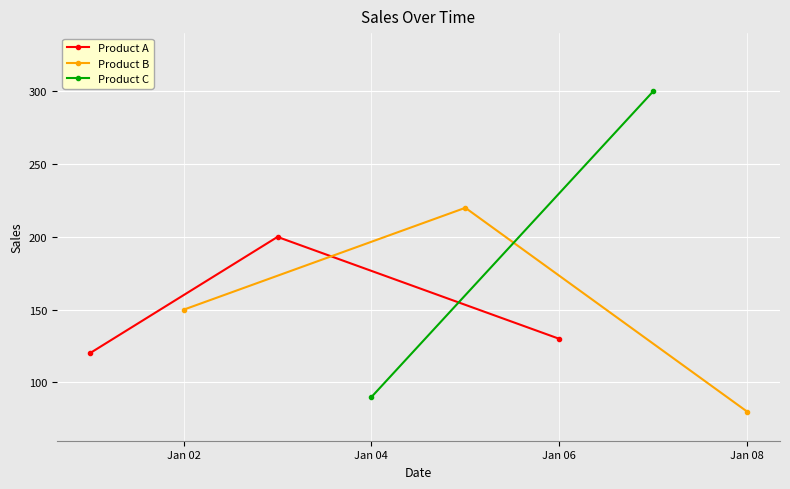

What is the average value of the Product B series?

150